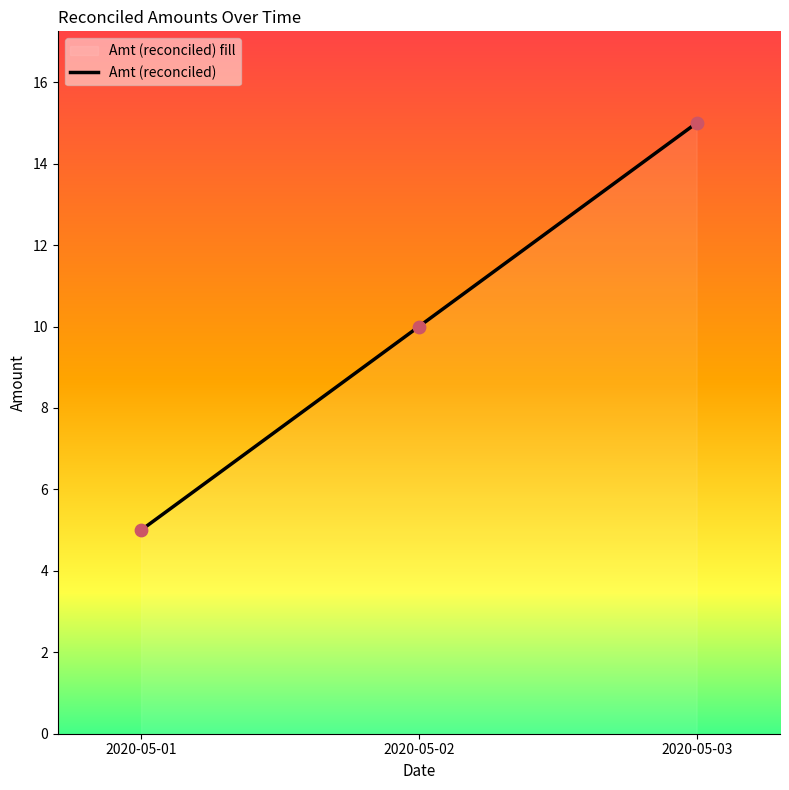

Which has a higher value, 2020-05-02 or 2020-05-03?

2020-05-03